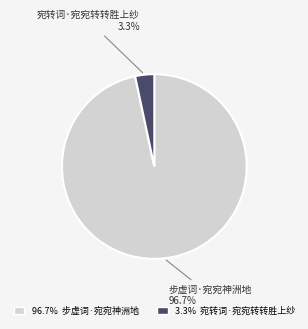

Does any single category account for the majority?

Yes